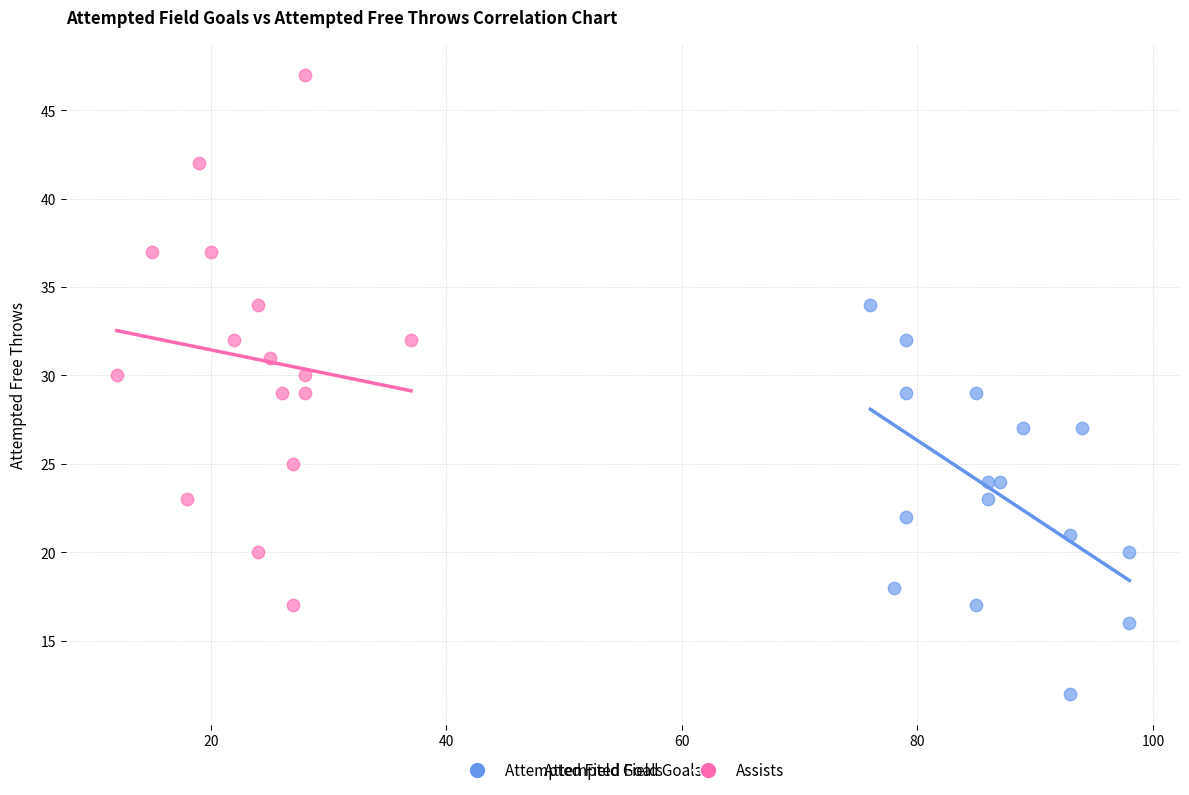

Which series has the widest spread of Y values?

Assists